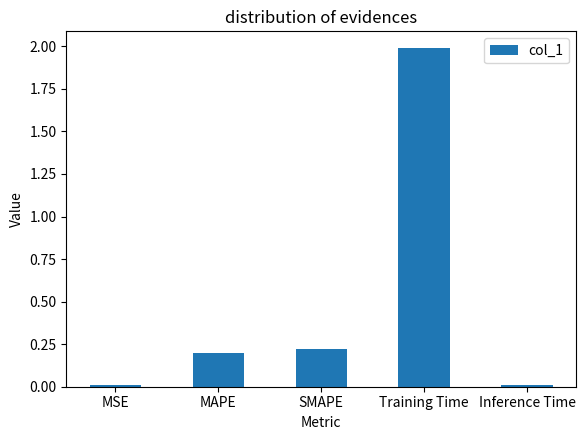

What is the label of the 5th bar from the left?

Inference Time